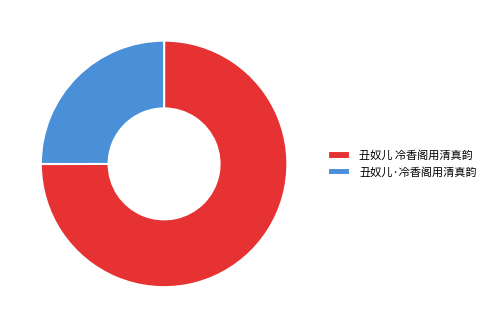

Is there any slice that represents more than half of the pie?

Yes